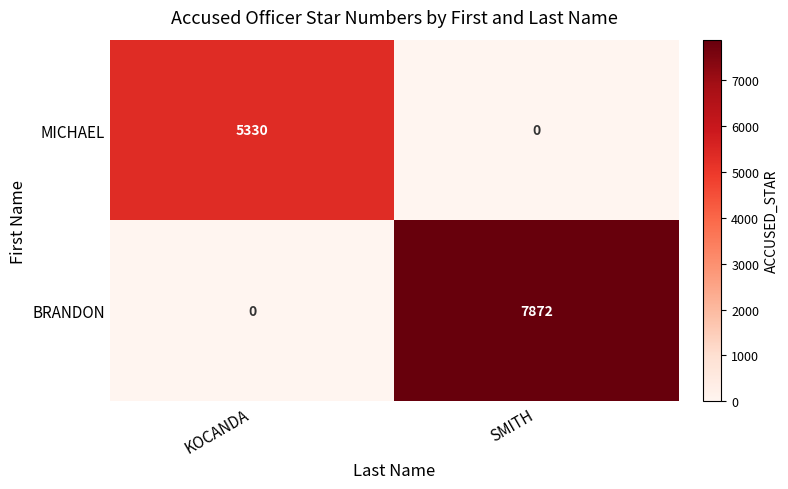

What is the total value across all series at KOCANDA?

5330